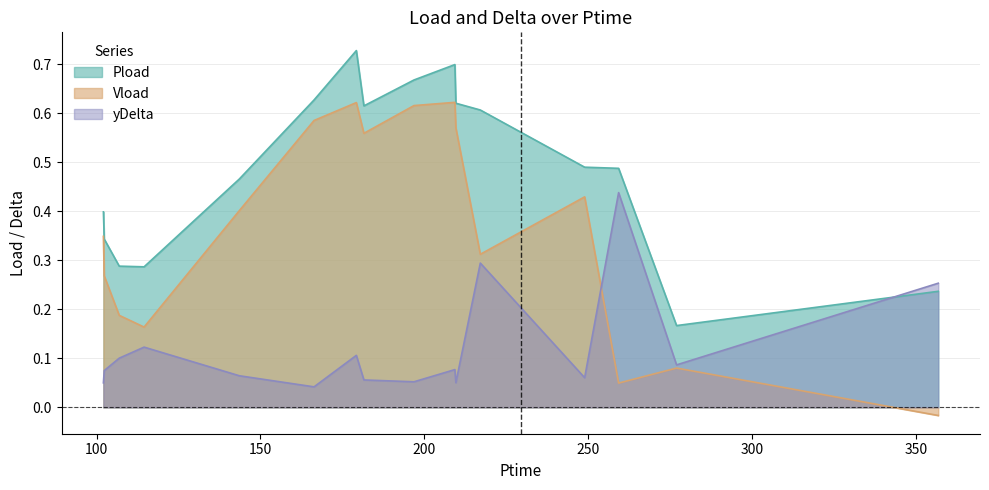

At which category does the chart reach its minimum across all series?

356.826